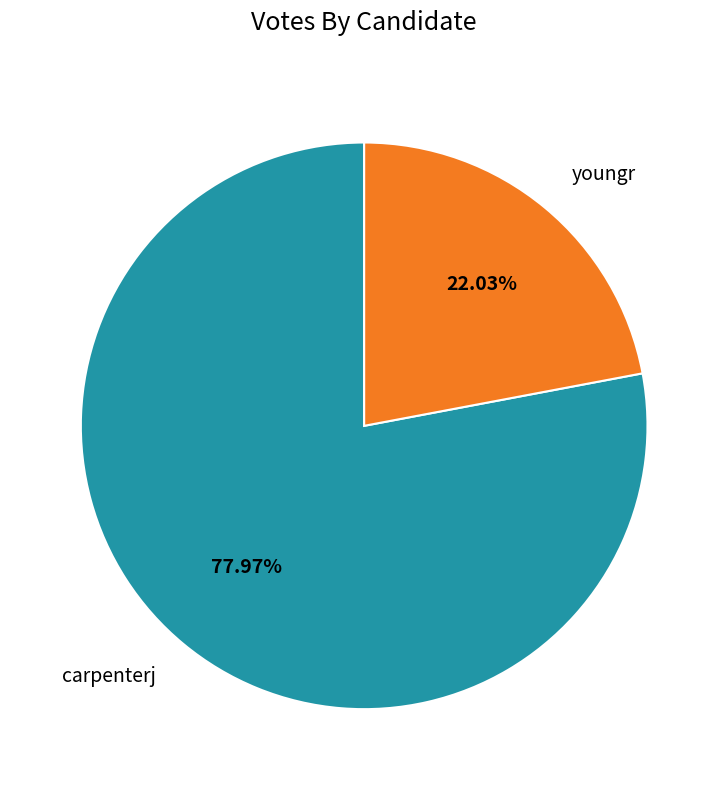

Between carpenterj and youngr, which is larger?

carpenterj